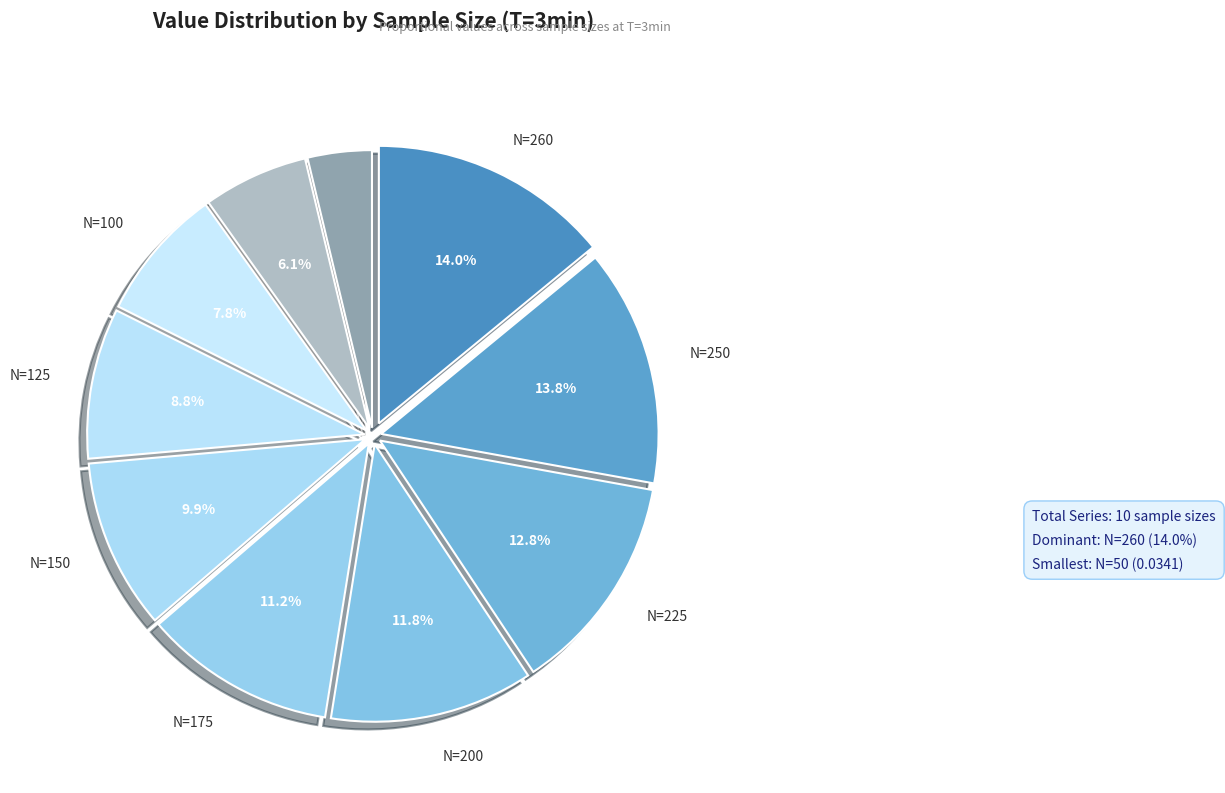

How many slices are in this pie chart?

10